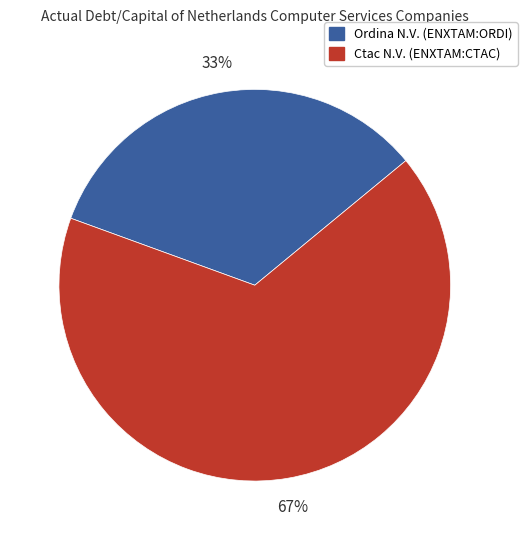

To the nearest percent, what percentage of the pie is Ordina N.V. (ENXTAM:ORDI)?

33%